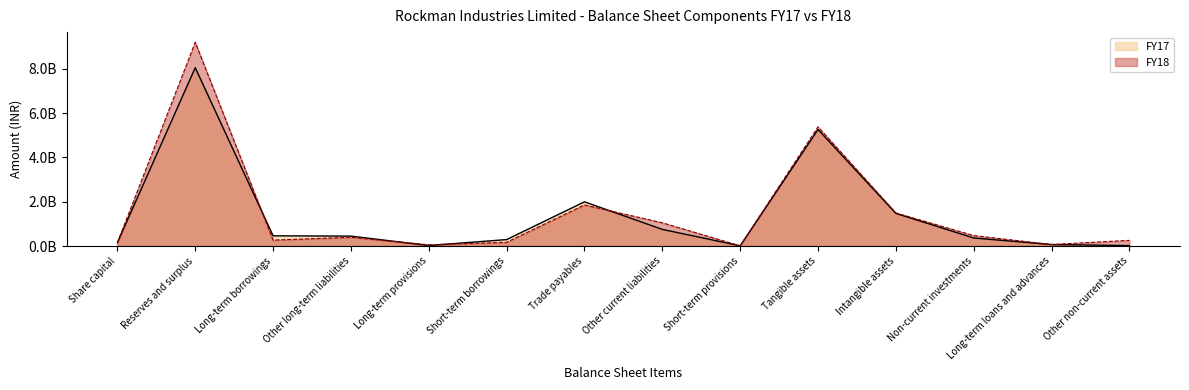

Reading right to left, transcribe all the data shown in this chart.

FY18: Other non-current assets=255000000	Long-term loans and advances=67900000	Non-current investments=470500000	Intangible assets=1492200000	Tangible assets=5378700000	Short-term provisions=8000000	Other current liabilities=1047600000	Trade payables=1853636000	Short-term borrowings=168200000	Long-term provisions=54000000	Other long-term liabilities=394200000	Long-term borrowings=266400000	Reserves and surplus=9193700000	Share capital=151564000
FY17: Other non-current assets=19000000	Long-term loans and advances=66700000	Non-current investments=361500000	Intangible assets=1472800000	Tangible assets=5256900000	Short-term provisions=9100000	Other current liabilities=750200000	Trade payables=1994136000	Short-term borrowings=290200000	Long-term provisions=22400000	Other long-term liabilities=447000000	Long-term borrowings=460200000	Reserves and surplus=8046300000	Share capital=151564000